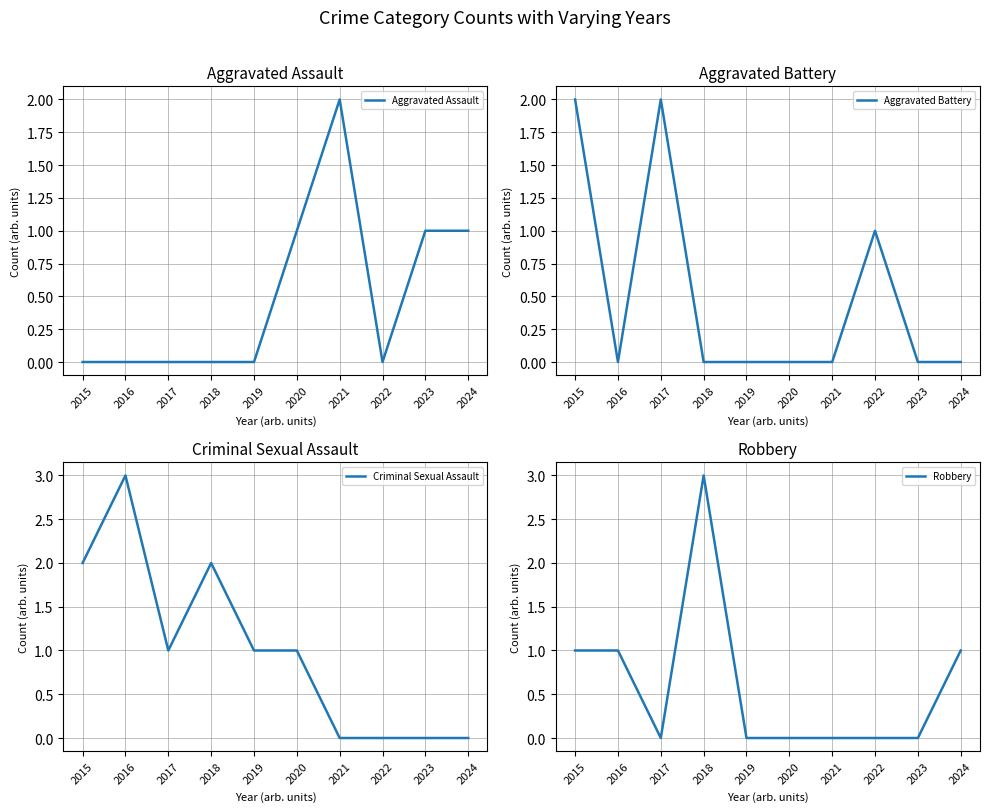

Reading left to right, extract all data points from this chart.

Aggravated Assault: 2015=0	2016=0	2017=0	2018=0	2019=0	2020=1	2021=2	2022=0	2023=1	2024=1
Aggravated Battery: 2015=2	2016=0	2017=2	2018=0	2019=0	2020=0	2021=0	2022=1	2023=0	2024=0
Criminal Sexual Assault: 2015=2	2016=3	2017=1	2018=2	2019=1	2020=1	2021=0	2022=0	2023=0	2024=0
Robbery: 2015=1	2016=1	2017=0	2018=3	2019=0	2020=0	2021=0	2022=0	2023=0	2024=1